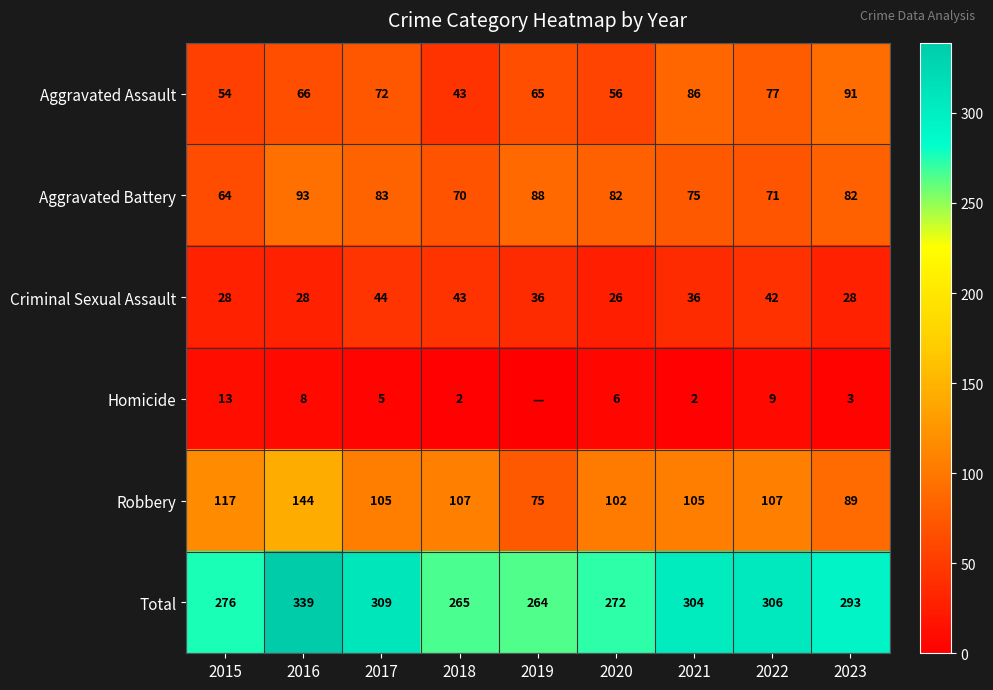

Where is Aggravated Battery nearest to the value 78?

2021